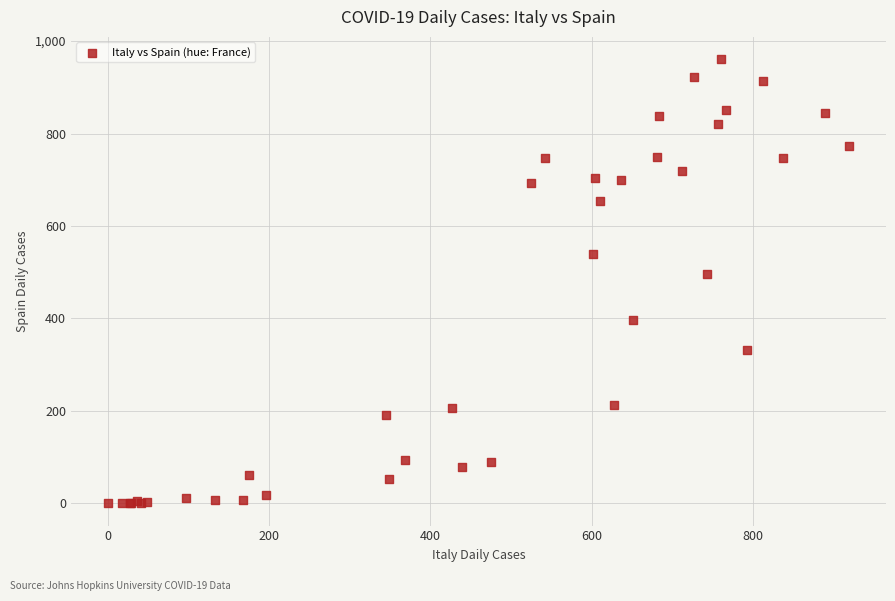

What Y value in the scatter plot is closest to 480?

497